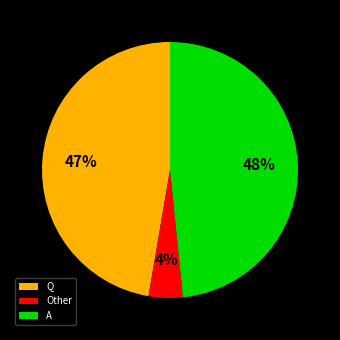

Is the sum of Other and A greater than half?

Yes